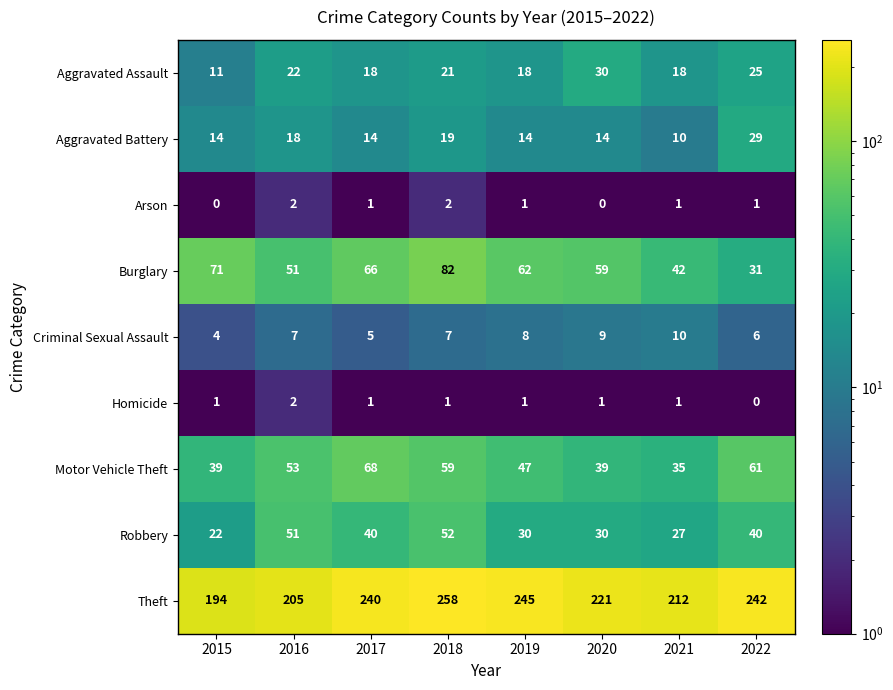

Between 2015 and 2021, which series saw the biggest shift?

Burglary